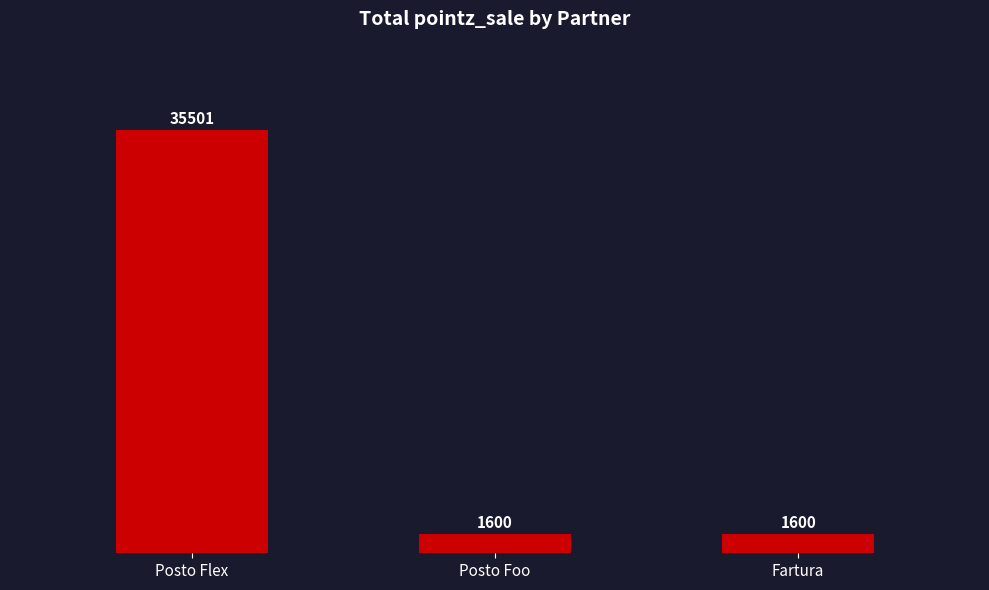

Between Posto Foo and Posto Flex, which is larger?

Posto Flex